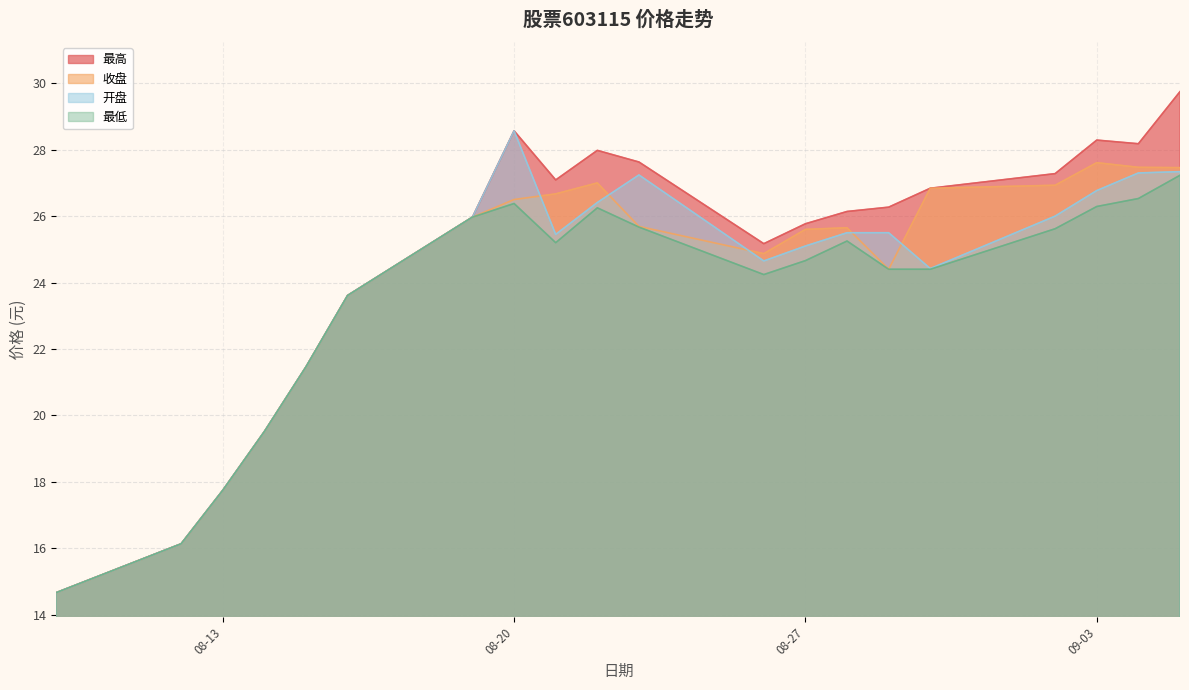

How many data points in 最低 are above 25?

10